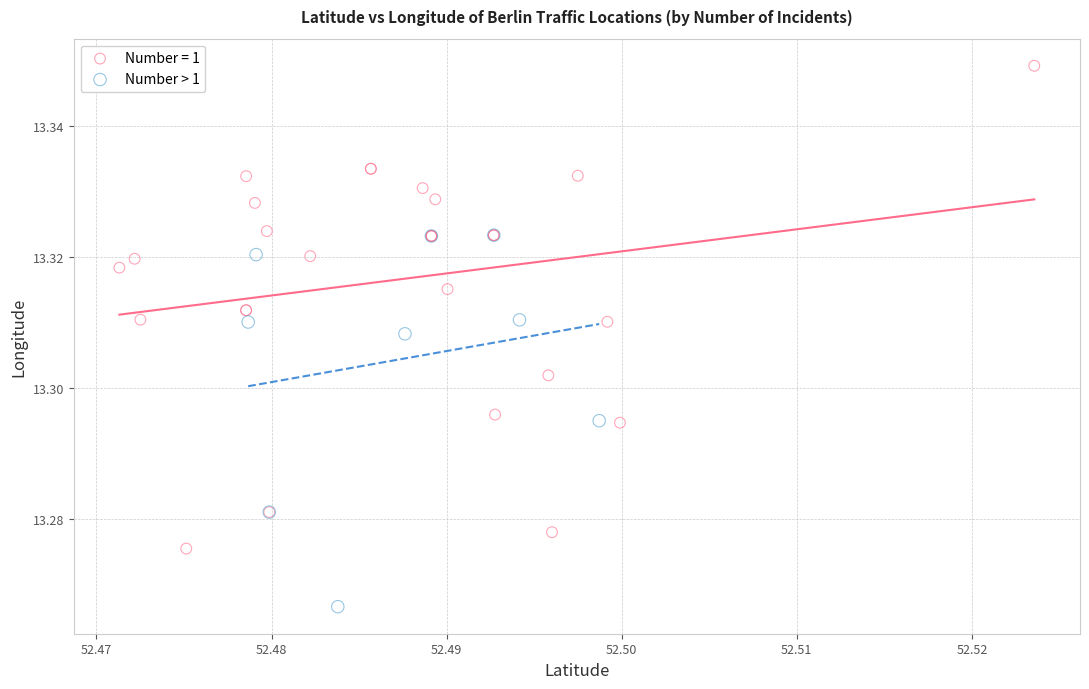

Which series has the widest spread of Y values?

Number = 1